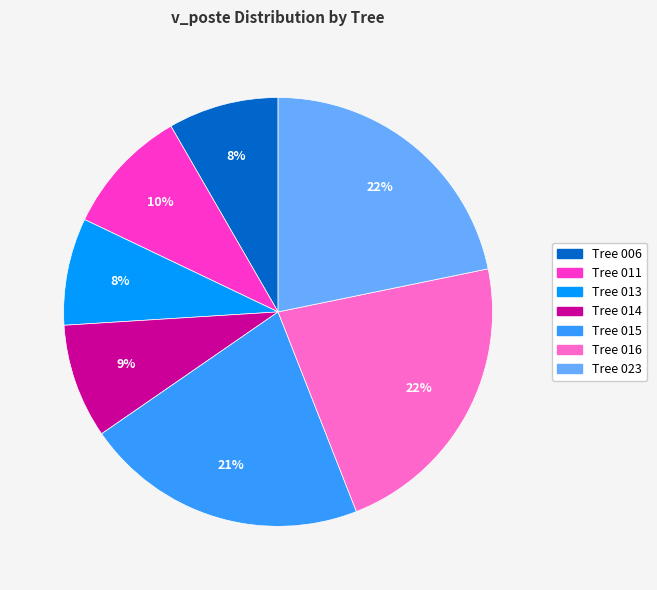

To the nearest percent, what is the average slice percentage?

14%